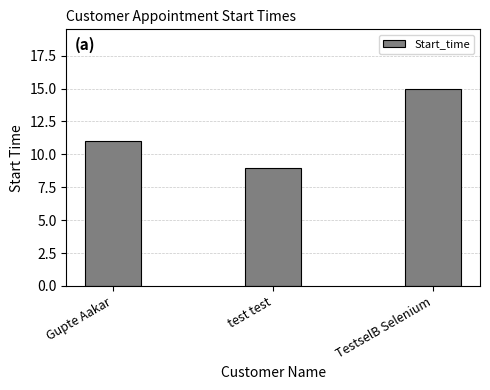

How many bars are there in total?

3